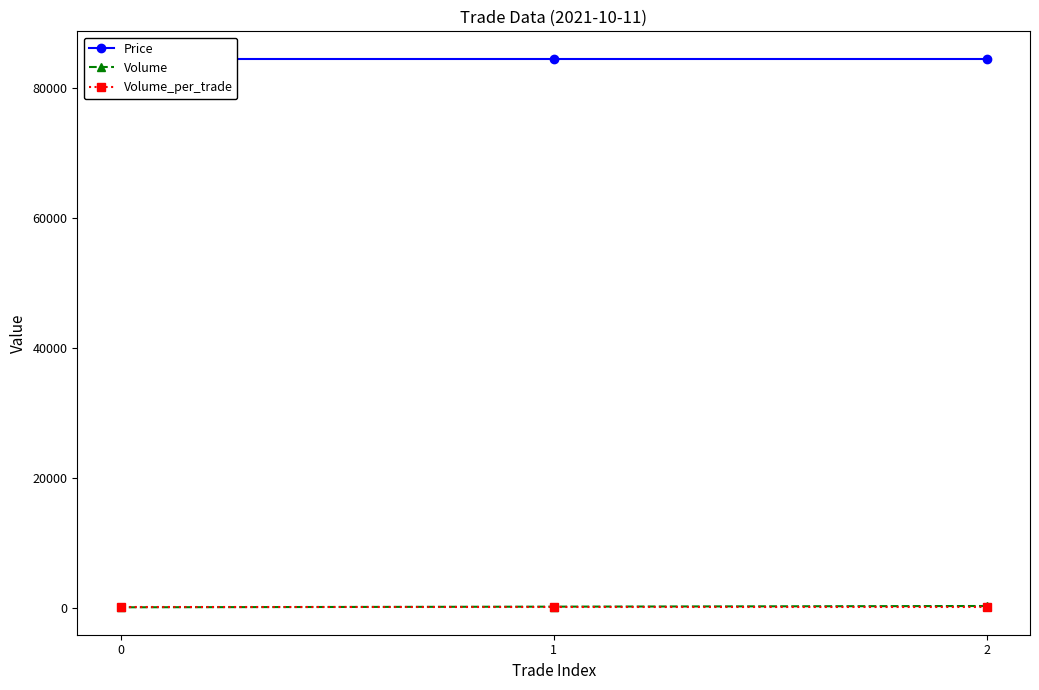

How many Volume values are between 100 and 300?

3